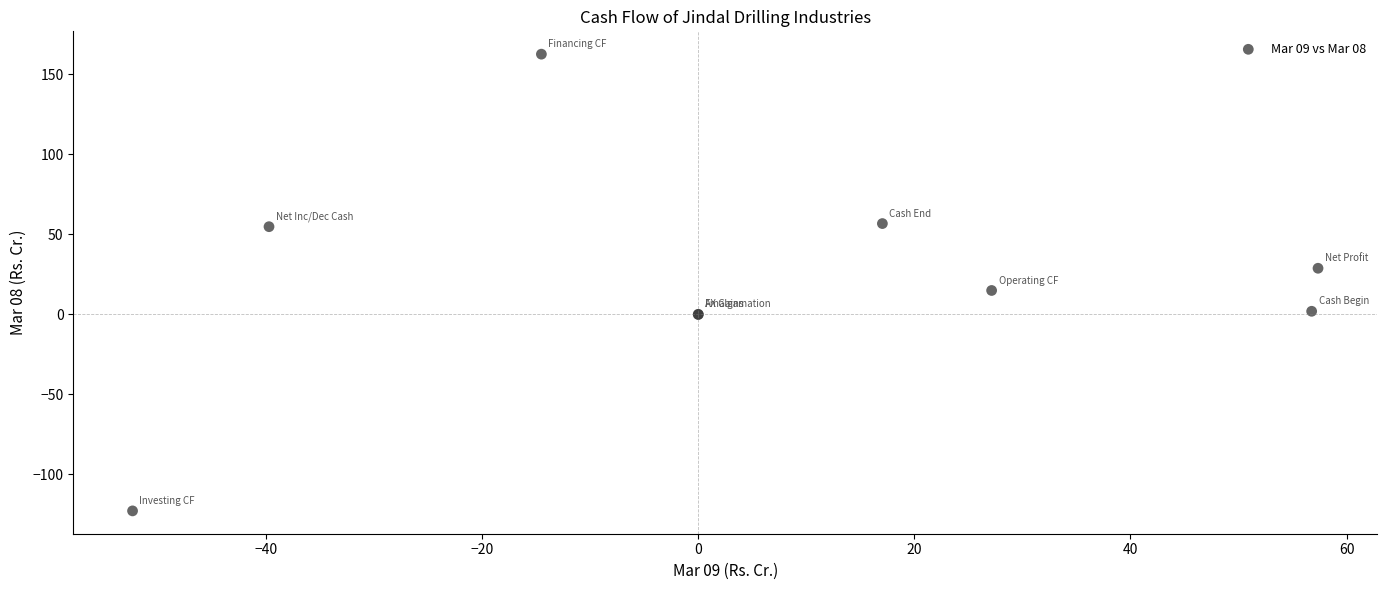

What Y value in the scatter plot is closest to 19?

15.0